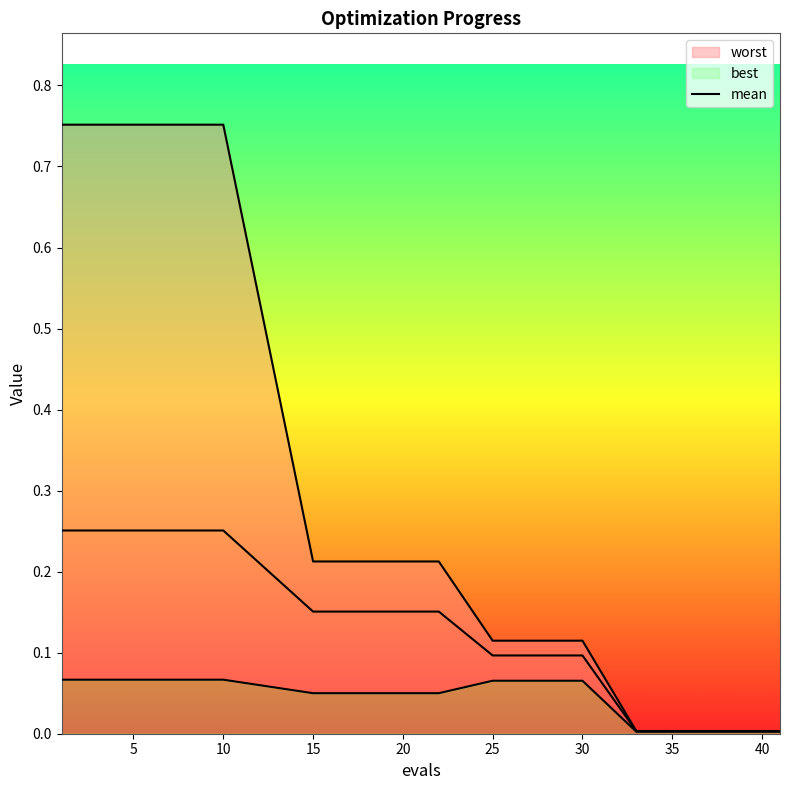

What is the sum of all values?

1.4